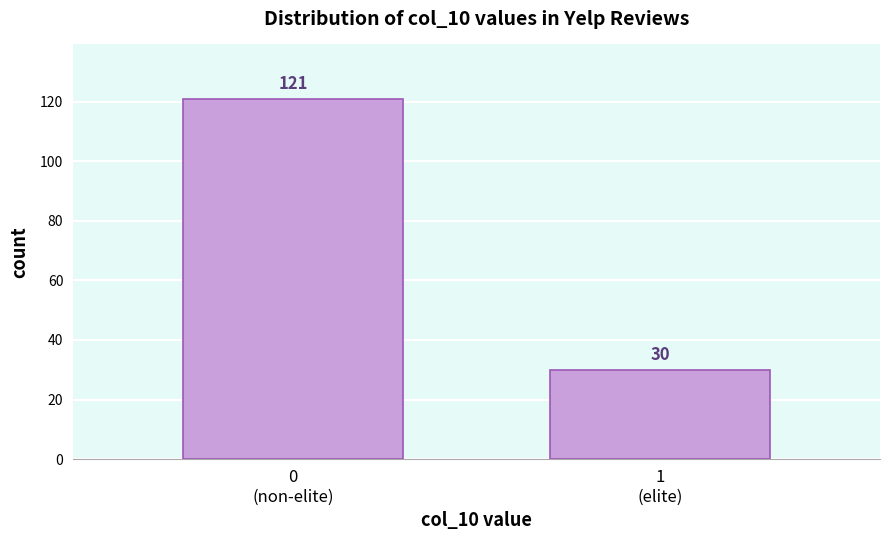

Reading left to right, extract all data points from this chart.

121	30